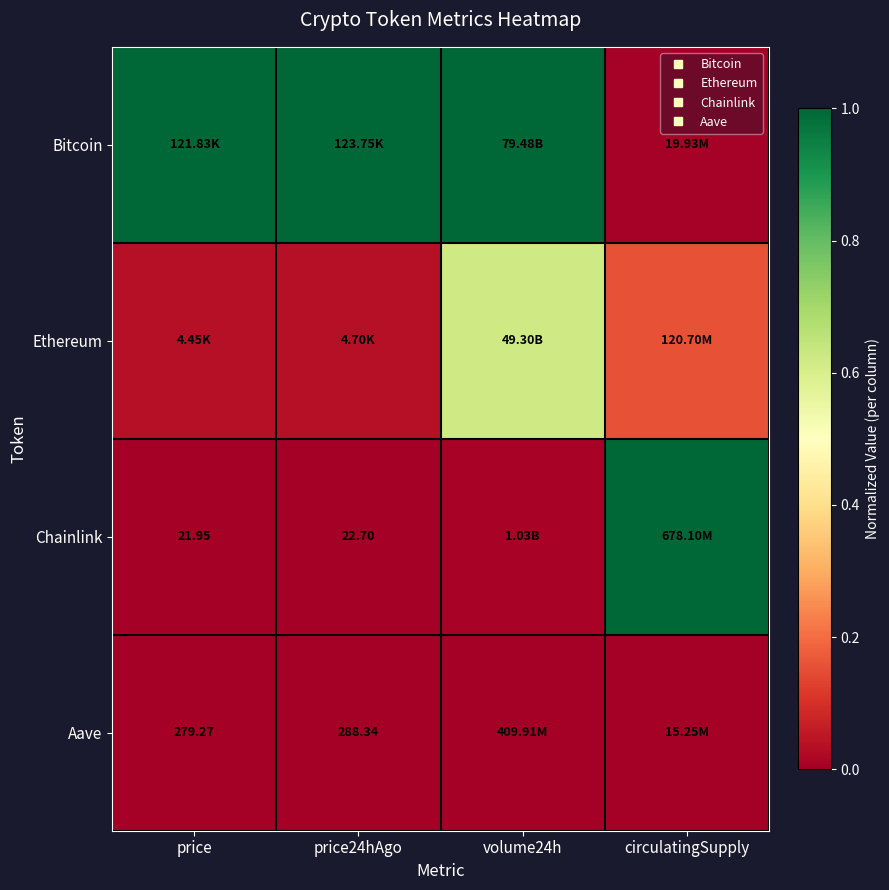

At which category is the sum across all series the highest?

volume24h